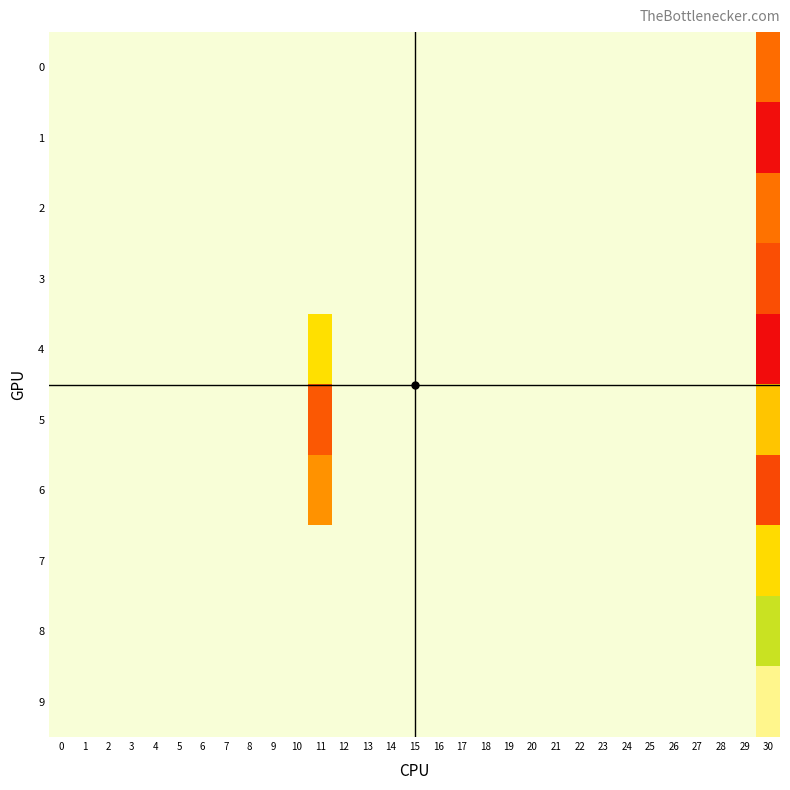

Reading left to right, extract all data points from this chart.

0: 0=0.0	1=0.0	2=0.0	3=0.0	4=0.0	5=0.0	6=0.0	7=0.0	8=0.0	9=0.0	10=0.0	11=0.0	12=0.0	13=0.0	14=0.0	15=0.0	16=0.0	17=0.0	18=0.0	19=0.0	20=0.0	21=0.0	22=0.0	23=0.0	24=0.0	25=0.0	26=0.0	27=0.0	28=0.0	29=0.0	30=0.0
1: 0=0.0	1=0.0	2=0.0	3=0.0	4=0.0	5=0.0	6=0.0	7=0.0	8=0.0	9=0.0	10=0.0	11=0.0	12=0.0	13=0.0	14=0.0	15=0.0	16=0.0	17=0.0	18=0.0	19=0.0	20=0.0	21=0.0	22=0.0	23=0.0	24=0.0	25=0.0	26=0.0	27=0.0	28=0.0	29=0.0	30=0.1
2: 0=0.0	1=0.0	2=0.0	3=0.0	4=0.0	5=0.0	6=0.0	7=0.0	8=0.0	9=0.0	10=0.0	11=0.0	12=0.0	13=0.0	14=0.0	15=0.0	16=0.0	17=0.0	18=0.0	19=0.0	20=0.0	21=0.0	22=0.0	23=0.0	24=0.0	25=0.0	26=0.0	27=0.0	28=0.0	29=0.0	30=-0.0
3: 0=0.0	1=0.0	2=0.0	3=0.0	4=0.0	5=0.0	6=0.0	7=0.0	8=0.0	9=0.0	10=0.0	11=0.0	12=0.0	13=0.0	14=0.0	15=0.0	16=0.0	17=0.0	18=0.0	19=0.0	20=0.0	21=0.0	22=0.0	23=0.0	24=0.0	25=0.0	26=0.0	27=0.0	28=0.0	29=0.0	30=0.0
4: 0=0.0	1=0.0	2=0.0	3=0.0	4=0.0	5=0.0	6=0.0	7=0.0	8=0.0	9=0.0	10=0.0	11=-0.0	12=0.0	13=0.0	14=0.0	15=0.0	16=0.0	17=0.0	18=0.0	19=0.0	20=0.0	21=0.0	22=0.0	23=0.0	24=0.0	25=0.0	26=0.0	27=0.0	28=0.0	29=0.0	30=-0.1
5: 0=0.0	1=0.0	2=0.0	3=0.0	4=0.0	5=0.0	6=0.0	7=0.0	8=0.0	9=0.0	10=0.0	11=-0.0	12=0.0	13=0.0	14=0.0	15=0.0	16=0.0	17=0.0	18=0.0	19=0.0	20=0.0	21=0.0	22=0.0	23=0.0	24=0.0	25=0.0	26=0.0	27=0.0	28=0.0	29=0.0	30=-0.0
6: 0=0.0	1=0.0	2=0.0	3=0.0	4=0.0	5=0.0	6=0.0	7=0.0	8=0.0	9=0.0	10=0.0	11=-0.0	12=0.0	13=0.0	14=0.0	15=0.0	16=0.0	17=0.0	18=0.0	19=0.0	20=0.0	21=0.0	22=0.0	23=0.0	24=0.0	25=0.0	26=0.0	27=0.0	28=0.0	29=0.0	30=-0.0
7: 0=0.0	1=0.0	2=0.0	3=0.0	4=0.0	5=0.0	6=0.0	7=0.0	8=0.0	9=0.0	10=0.0	11=0.0	12=0.0	13=0.0	14=0.0	15=0.0	16=0.0	17=0.0	18=0.0	19=0.0	20=0.0	21=0.0	22=0.0	23=0.0	24=0.0	25=0.0	26=0.0	27=0.0	28=0.0	29=0.0	30=0.0
8: 0=0.0	1=0.0	2=0.0	3=0.0	4=0.0	5=0.0	6=0.0	7=0.0	8=0.0	9=0.0	10=0.0	11=0.0	12=0.0	13=0.0	14=0.0	15=0.0	16=0.0	17=0.0	18=0.0	19=0.0	20=0.0	21=0.0	22=0.0	23=0.0	24=0.0	25=0.0	26=0.0	27=0.0	28=0.0	29=0.0	30=0.0
9: 0=0.0	1=0.0	2=0.0	3=0.0	4=0.0	5=0.0	6=0.0	7=0.0	8=0.0	9=0.0	10=0.0	11=0.0	12=0.0	13=0.0	14=0.0	15=0.0	16=0.0	17=0.0	18=0.0	19=0.0	20=0.0	21=0.0	22=0.0	23=0.0	24=0.0	25=0.0	26=0.0	27=0.0	28=0.0	29=0.0	30=-0.0